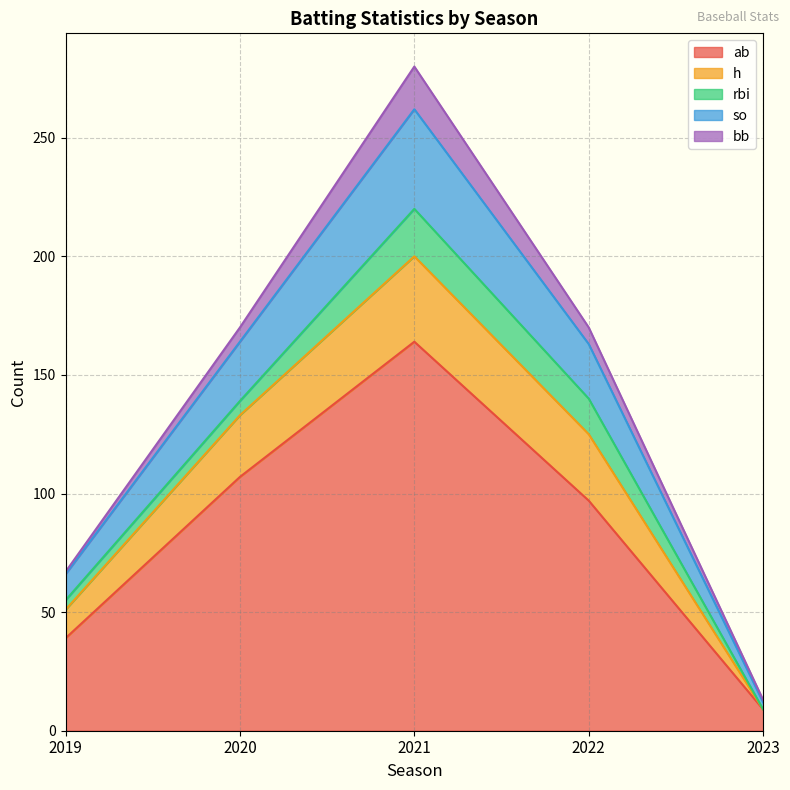

At which category is the sum across all series the highest?

2021